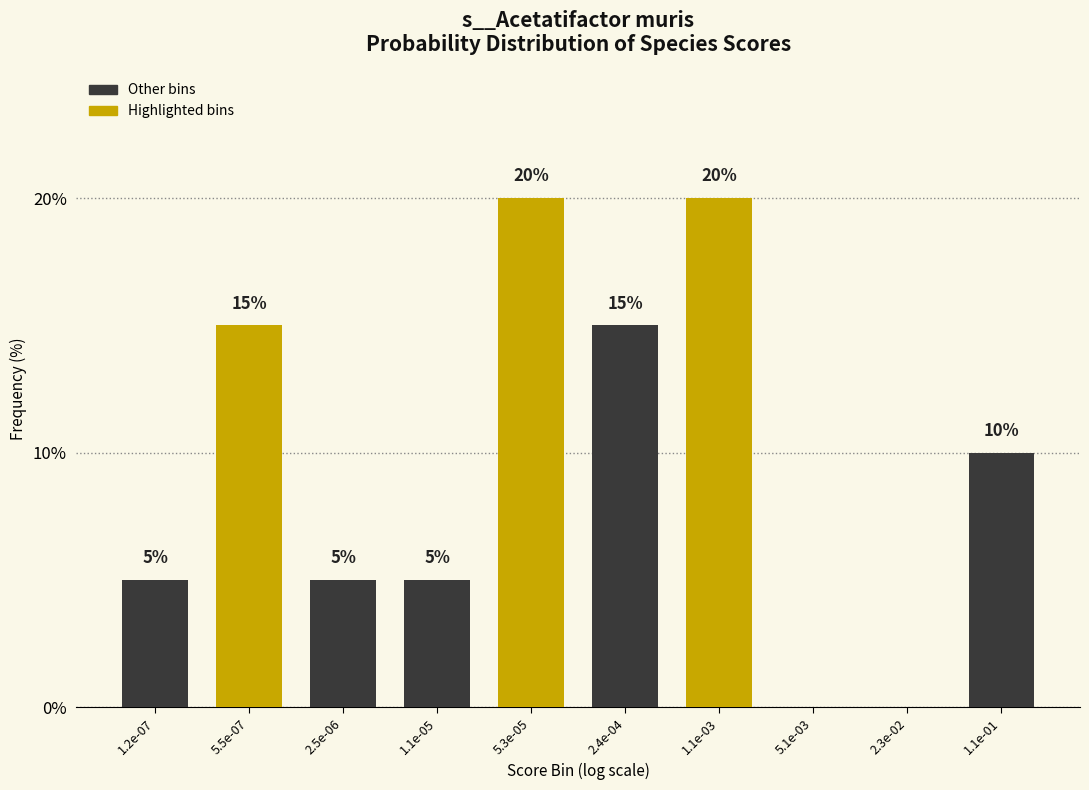

Reading left to right, transcribe all the data shown in this chart.

1.2e-07=5	5.5e-07=15	2.5e-06=5	1.1e-05=5	5.3e-05=20	2.4e-04=15	1.1e-03=20	5.1e-03=0	2.3e-02=0	1.1e-01=10